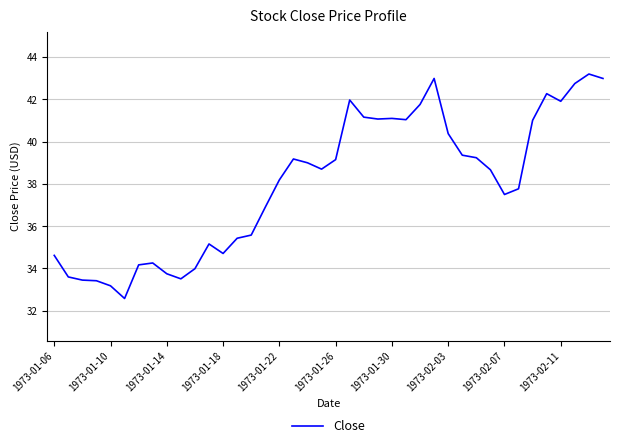

What is the greatest value displayed?

43.2